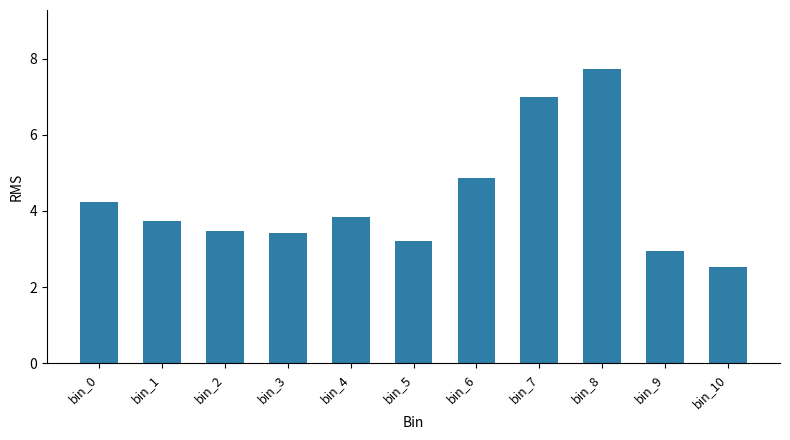

Between bin_6 and bin_2, which is larger?

bin_6